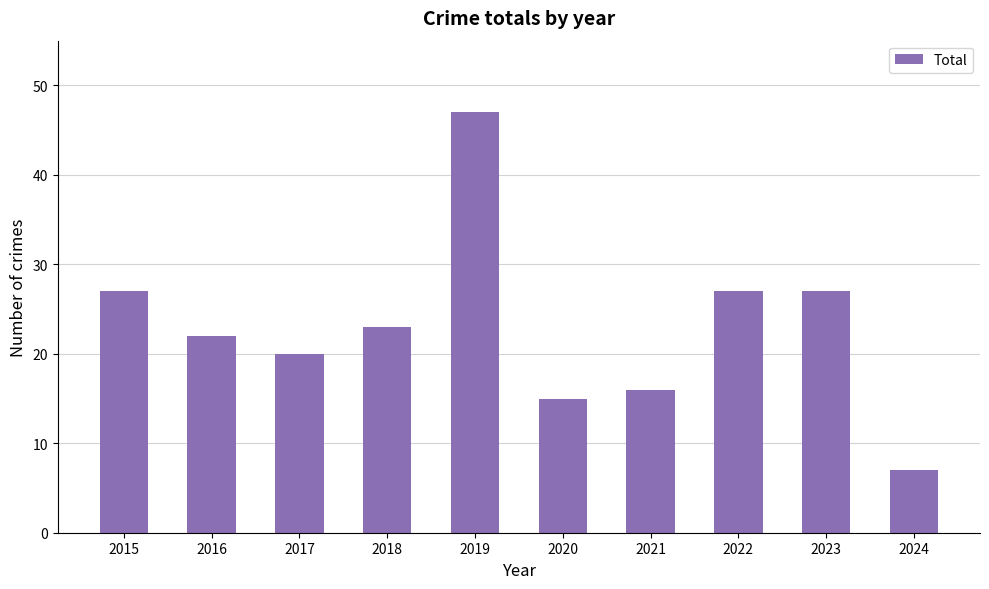

How many data points does each series have?

10